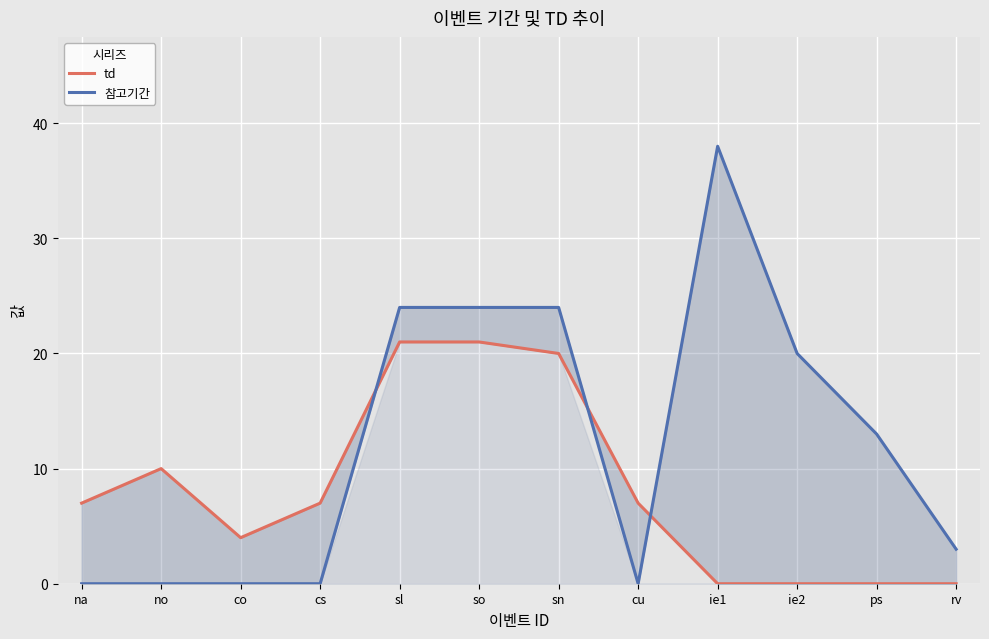

Which series has the widest spread of values?

참고기간